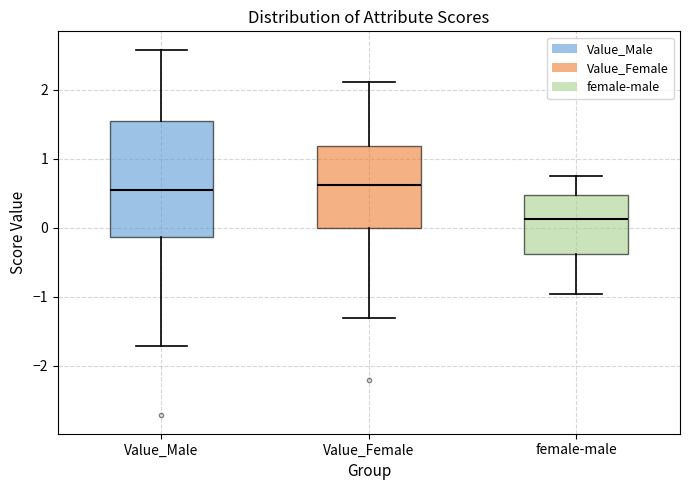

Which box has the lowest median line?

female-male